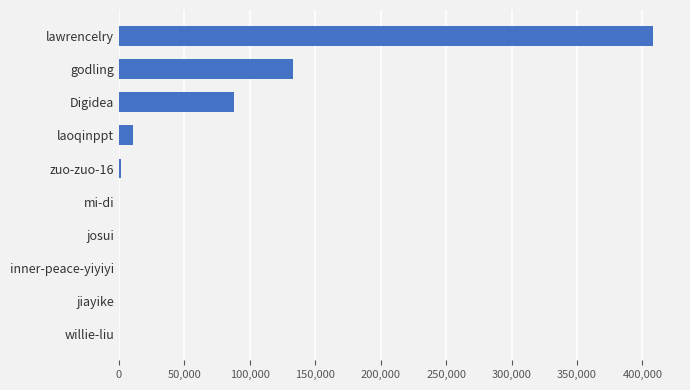

What is the greatest value displayed?

408335